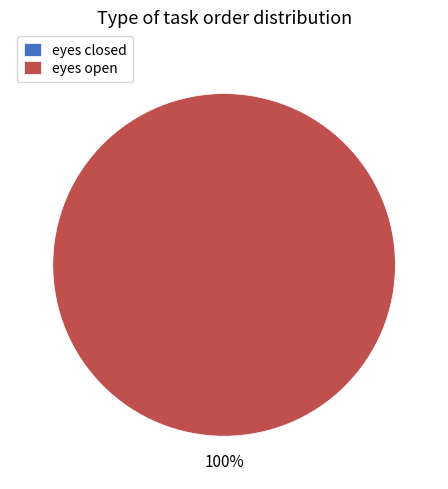

How many segments does this pie chart have?

2